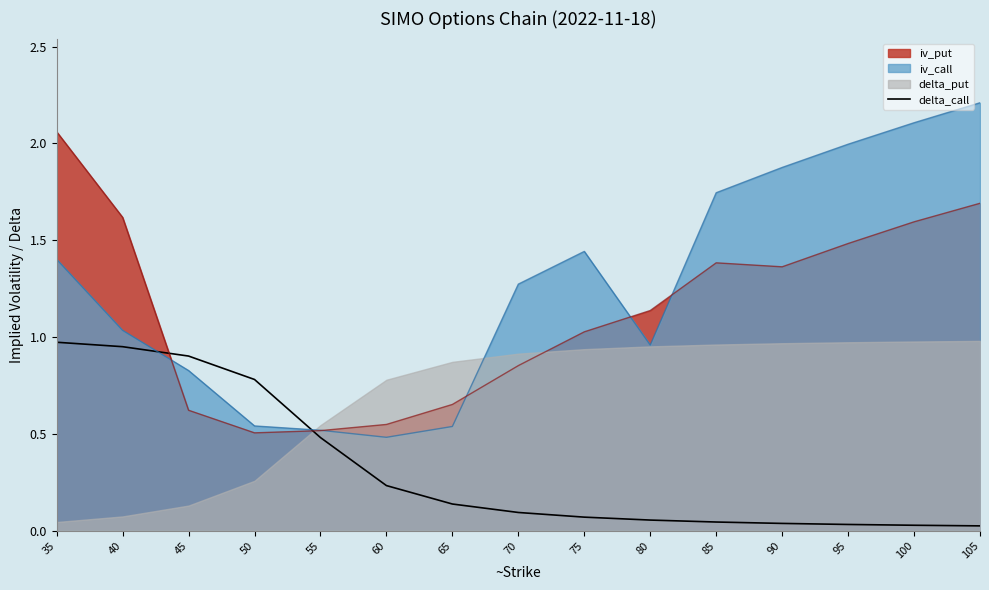

How many lines are shown in the chart?

1